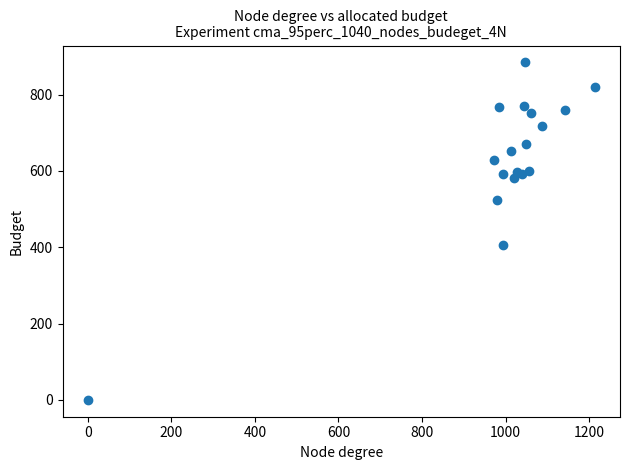

What Y value in the scatter plot is closest to 442?

405.0